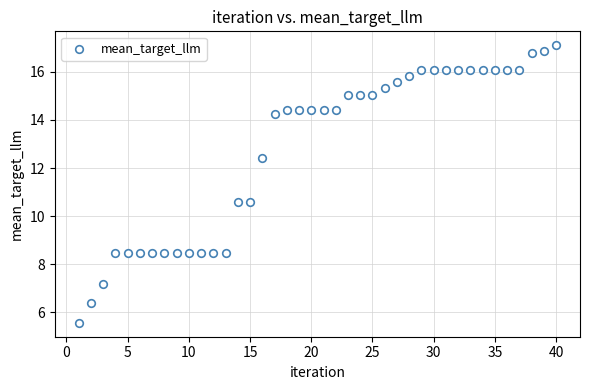

What is the range of X values (max minus min)?

39.0